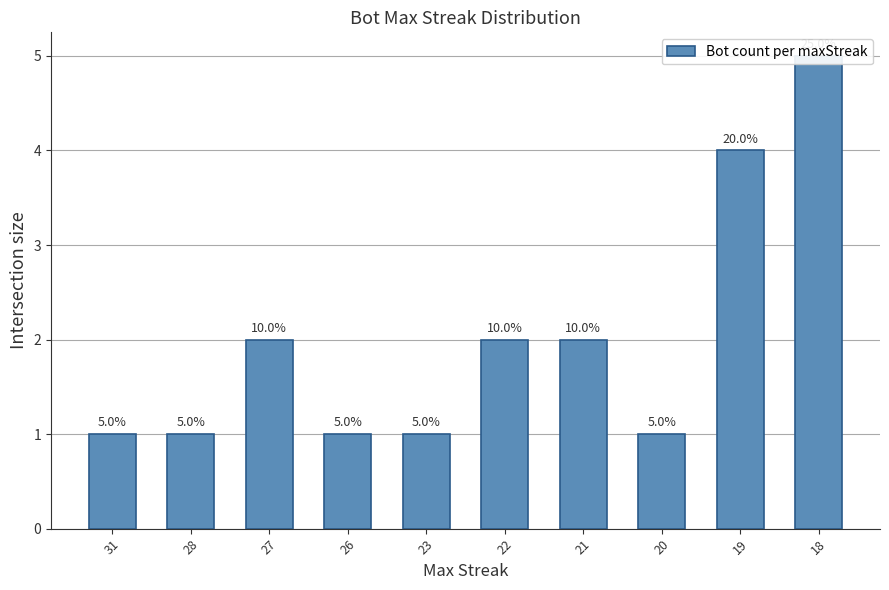

Which has a higher value, 23 or 28?

23